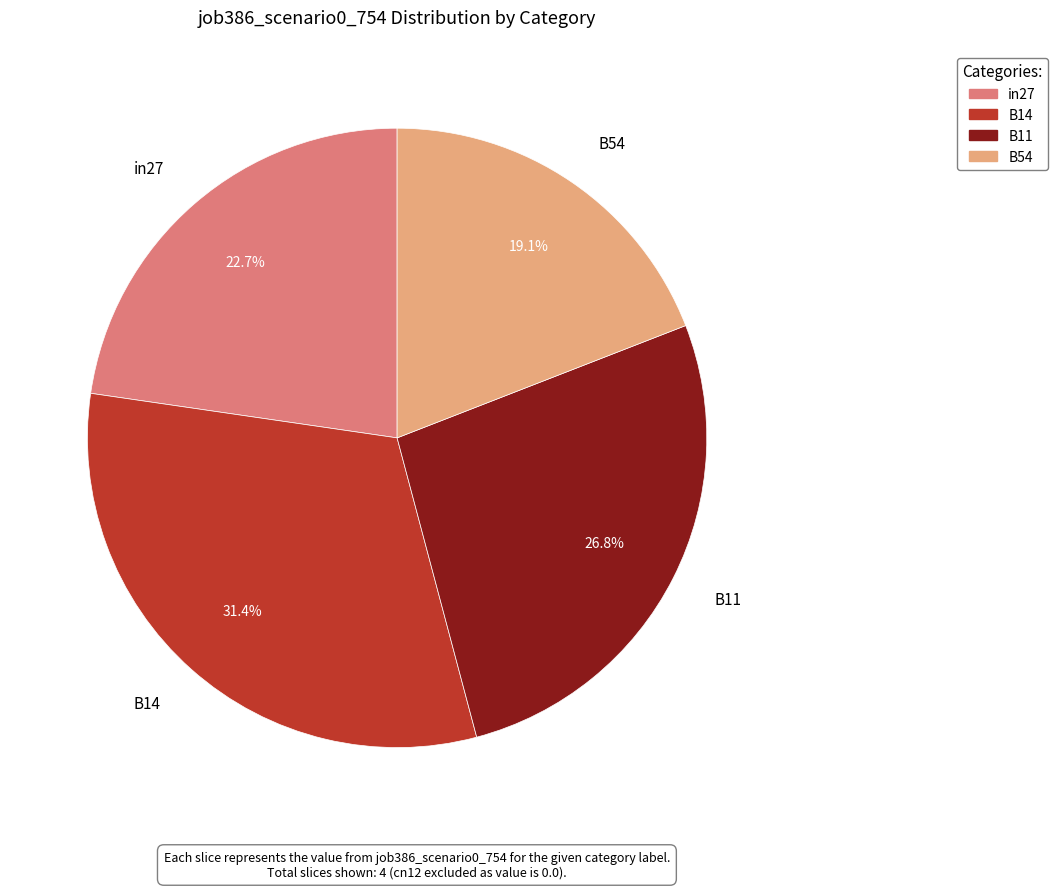

Is there any slice that represents more than half of the pie?

No